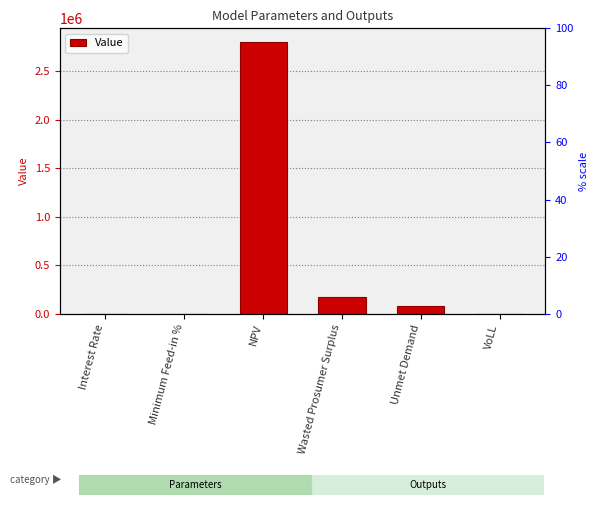

What is the label of the 3rd bar from the right?

Wasted Prosumer Surplus